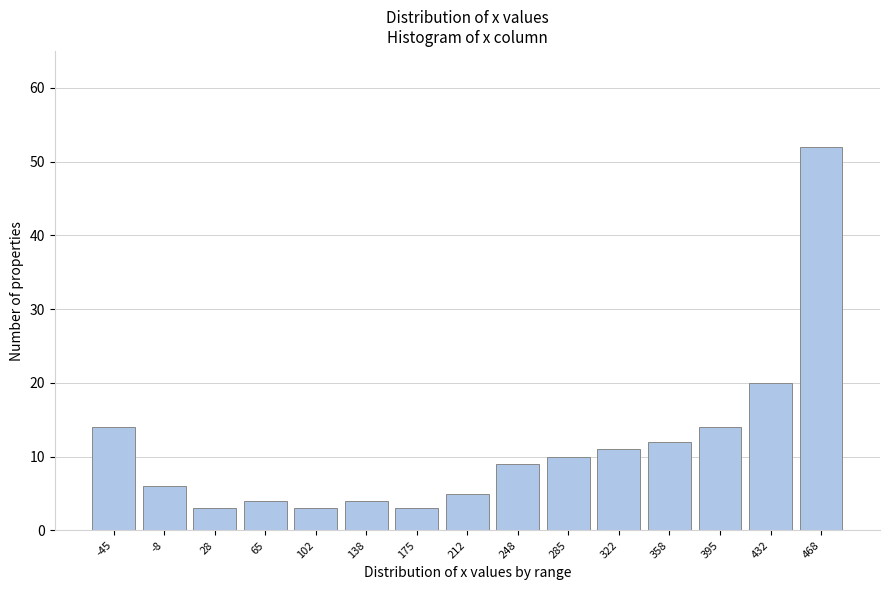

Reading left to right, what are all the values shown in this chart?

-45=14	-8=6	28=3	65=4	102=3	138=4	175=3	212=5	248=9	285=10	322=11	358=12	395=14	432=20	468=52